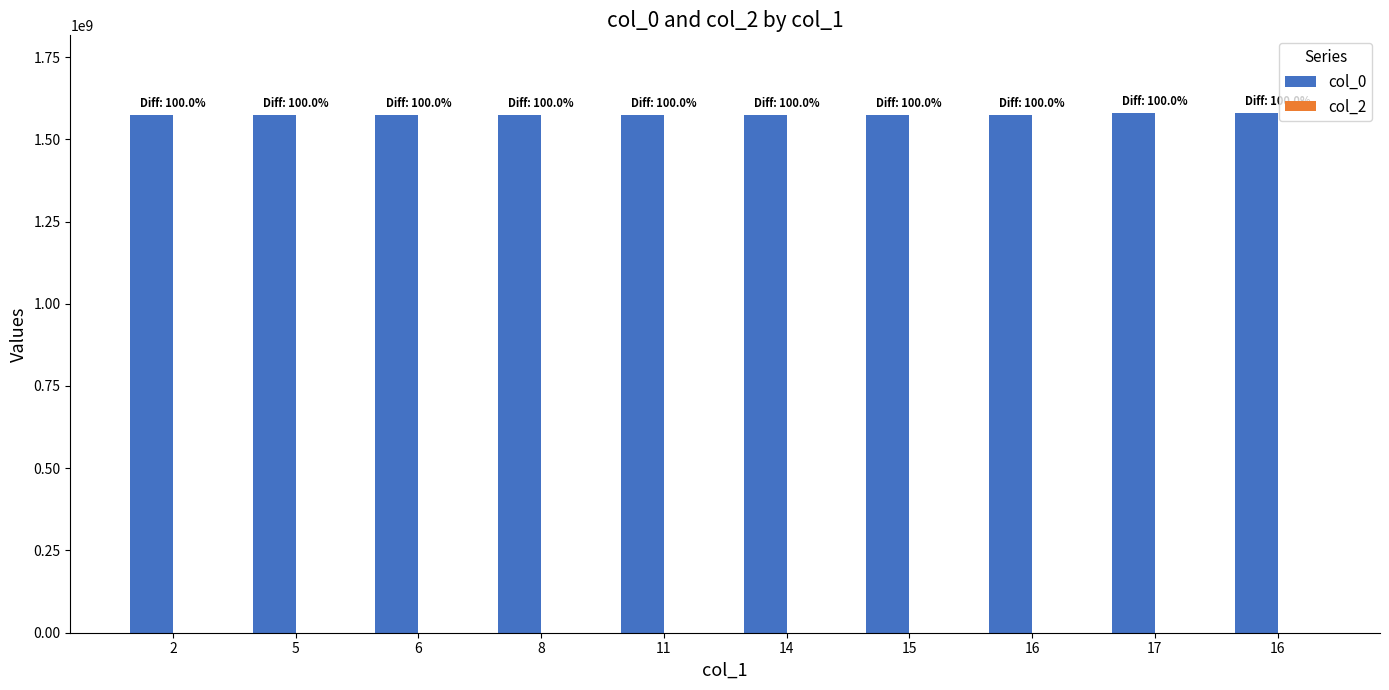

Are the bars horizontal?

No